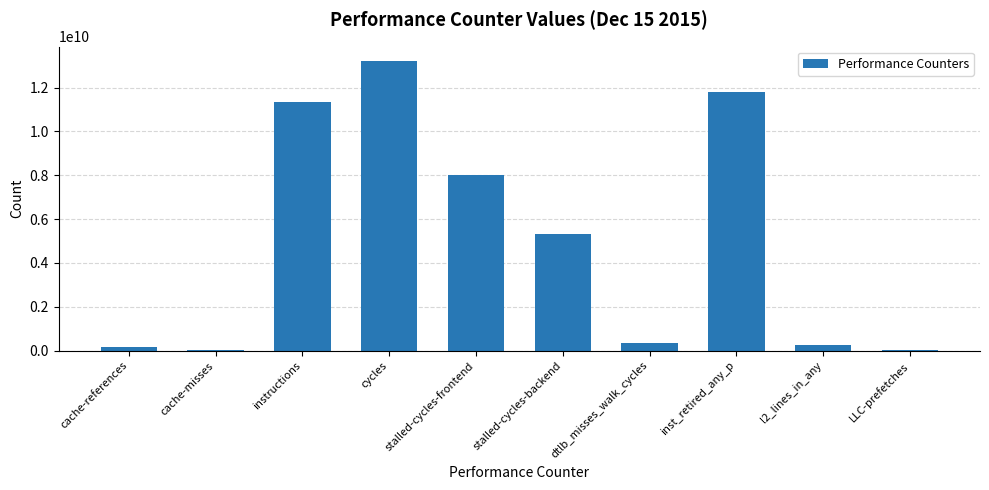

Is it true that the value at stalled-cycles-frontend is 8031375192?

True